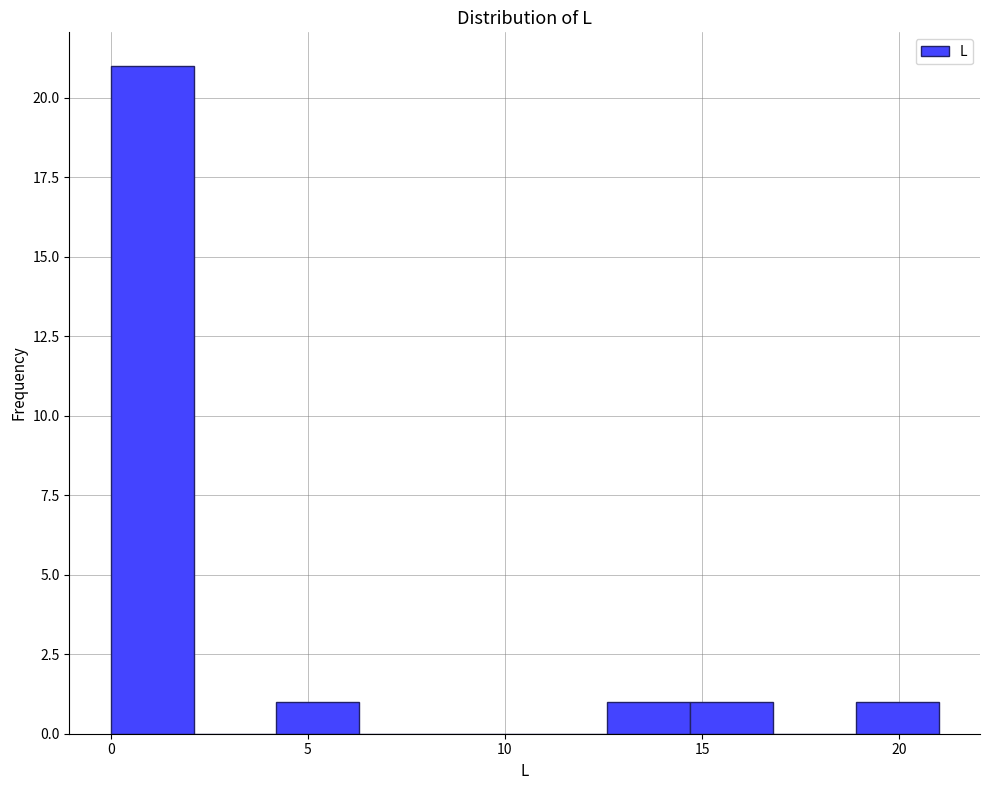

Which range on the x-axis has the tallest bar?

0.0 to 2.1